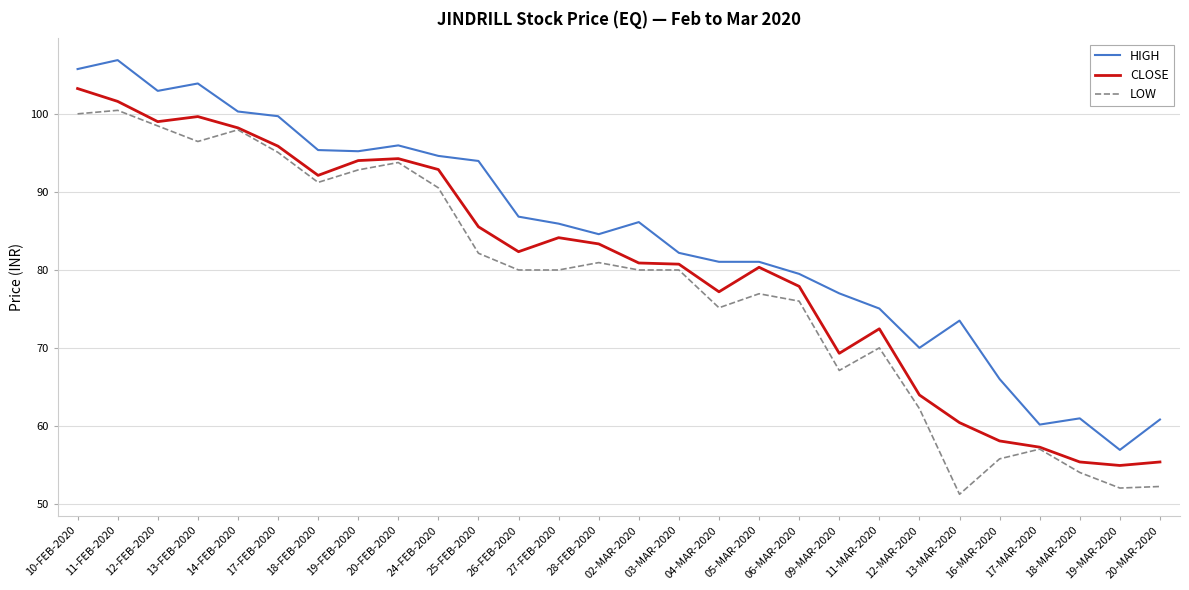

At which label does CLOSE first exceed 82?

10-FEB-2020